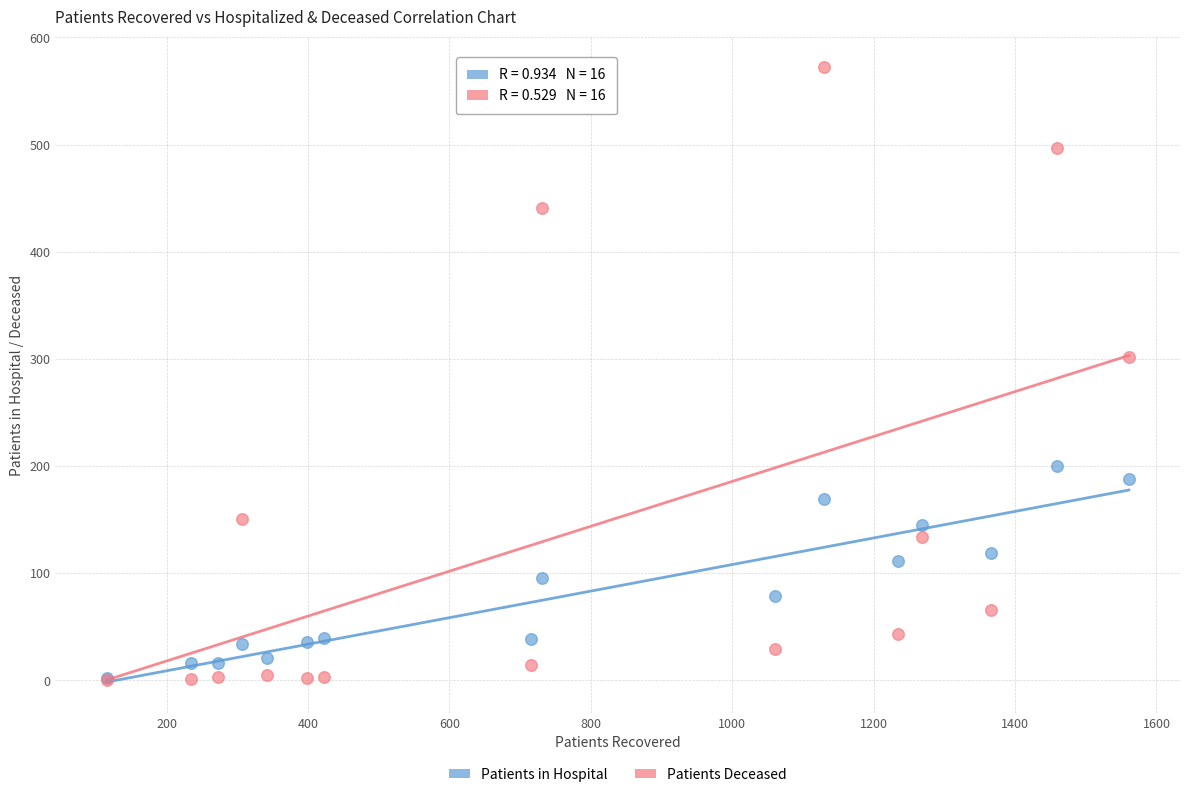

What are all the series names shown in the legend?

Patients in Hospital, Patients Deceased